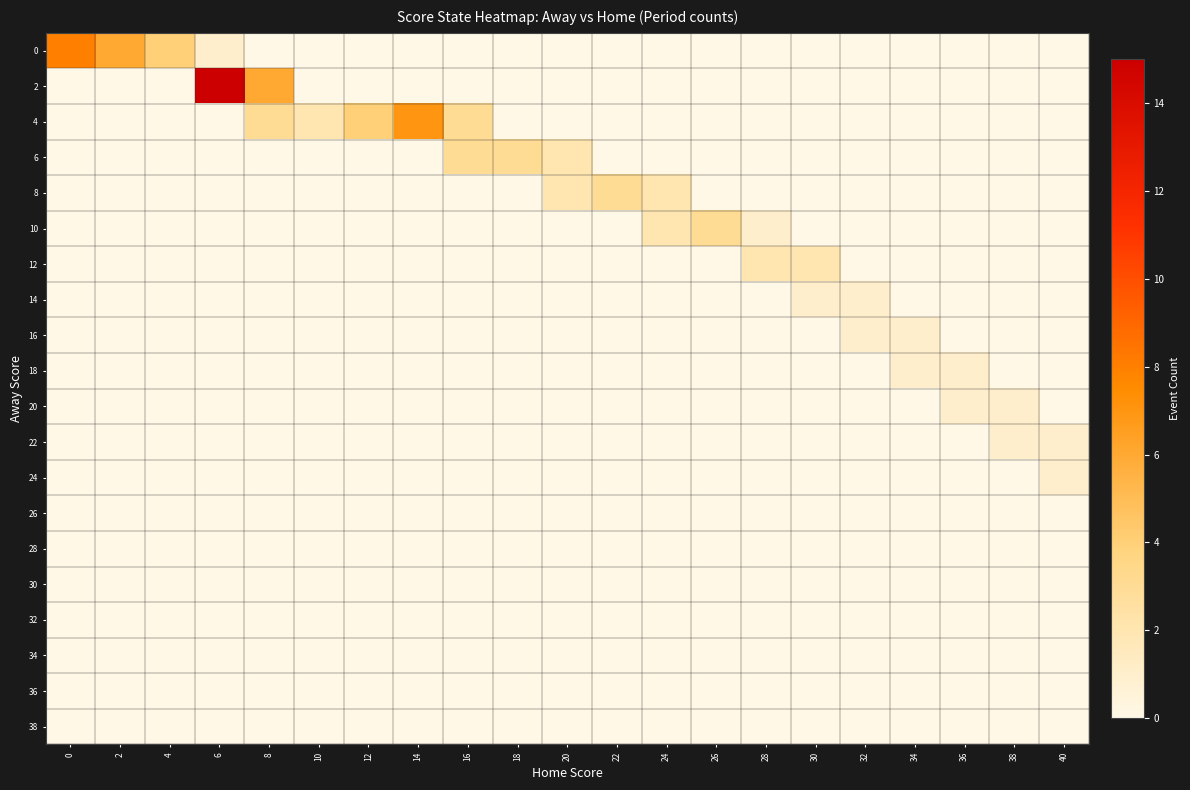

Reading left to right, list all the values displayed in this chart.

0: 0=8	2=6	4=4	6=1	8=0	10=0	12=0	14=0	16=0	18=0	20=0	22=0	24=0	26=0	28=0	30=0	32=0	34=0	36=0	38=0	40=0
2: 0=0	2=0	4=0	6=15	8=6	10=0	12=0	14=0	16=0	18=0	20=0	22=0	24=0	26=0	28=0	30=0	32=0	34=0	36=0	38=0	40=0
4: 0=0	2=0	4=0	6=0	8=3	10=2	12=4	14=7	16=3	18=0	20=0	22=0	24=0	26=0	28=0	30=0	32=0	34=0	36=0	38=0	40=0
6: 0=0	2=0	4=0	6=0	8=0	10=0	12=0	14=0	16=3	18=3	20=2	22=0	24=0	26=0	28=0	30=0	32=0	34=0	36=0	38=0	40=0
8: 0=0	2=0	4=0	6=0	8=0	10=0	12=0	14=0	16=0	18=0	20=2	22=3	24=2	26=0	28=0	30=0	32=0	34=0	36=0	38=0	40=0
10: 0=0	2=0	4=0	6=0	8=0	10=0	12=0	14=0	16=0	18=0	20=0	22=0	24=2	26=3	28=1	30=0	32=0	34=0	36=0	38=0	40=0
12: 0=0	2=0	4=0	6=0	8=0	10=0	12=0	14=0	16=0	18=0	20=0	22=0	24=0	26=0	28=2	30=2	32=0	34=0	36=0	38=0	40=0
14: 0=0	2=0	4=0	6=0	8=0	10=0	12=0	14=0	16=0	18=0	20=0	22=0	24=0	26=0	28=0	30=1	32=1	34=0	36=0	38=0	40=0
16: 0=0	2=0	4=0	6=0	8=0	10=0	12=0	14=0	16=0	18=0	20=0	22=0	24=0	26=0	28=0	30=0	32=1	34=1	36=0	38=0	40=0
18: 0=0	2=0	4=0	6=0	8=0	10=0	12=0	14=0	16=0	18=0	20=0	22=0	24=0	26=0	28=0	30=0	32=0	34=1	36=1	38=0	40=0
20: 0=0	2=0	4=0	6=0	8=0	10=0	12=0	14=0	16=0	18=0	20=0	22=0	24=0	26=0	28=0	30=0	32=0	34=0	36=1	38=1	40=0
22: 0=0	2=0	4=0	6=0	8=0	10=0	12=0	14=0	16=0	18=0	20=0	22=0	24=0	26=0	28=0	30=0	32=0	34=0	36=0	38=1	40=1
24: 0=0	2=0	4=0	6=0	8=0	10=0	12=0	14=0	16=0	18=0	20=0	22=0	24=0	26=0	28=0	30=0	32=0	34=0	36=0	38=0	40=1
26: 0=0	2=0	4=0	6=0	8=0	10=0	12=0	14=0	16=0	18=0	20=0	22=0	24=0	26=0	28=0	30=0	32=0	34=0	36=0	38=0	40=0
28: 0=0	2=0	4=0	6=0	8=0	10=0	12=0	14=0	16=0	18=0	20=0	22=0	24=0	26=0	28=0	30=0	32=0	34=0	36=0	38=0	40=0
30: 0=0	2=0	4=0	6=0	8=0	10=0	12=0	14=0	16=0	18=0	20=0	22=0	24=0	26=0	28=0	30=0	32=0	34=0	36=0	38=0	40=0
32: 0=0	2=0	4=0	6=0	8=0	10=0	12=0	14=0	16=0	18=0	20=0	22=0	24=0	26=0	28=0	30=0	32=0	34=0	36=0	38=0	40=0
34: 0=0	2=0	4=0	6=0	8=0	10=0	12=0	14=0	16=0	18=0	20=0	22=0	24=0	26=0	28=0	30=0	32=0	34=0	36=0	38=0	40=0
36: 0=0	2=0	4=0	6=0	8=0	10=0	12=0	14=0	16=0	18=0	20=0	22=0	24=0	26=0	28=0	30=0	32=0	34=0	36=0	38=0	40=0
38: 0=0	2=0	4=0	6=0	8=0	10=0	12=0	14=0	16=0	18=0	20=0	22=0	24=0	26=0	28=0	30=0	32=0	34=0	36=0	38=0	40=0